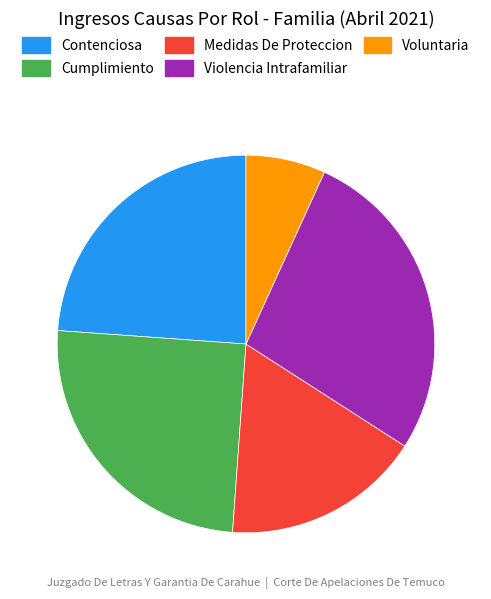

Which has a higher value, Cumplimiento or Medidas De Proteccion?

Cumplimiento